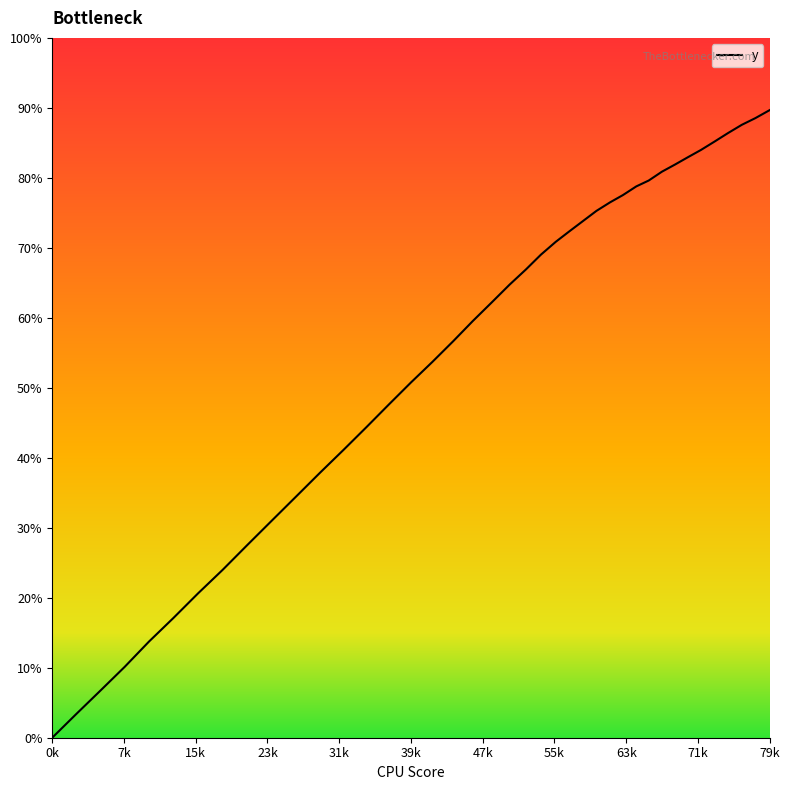

Does the chart display data point markers on the line(s)?

No